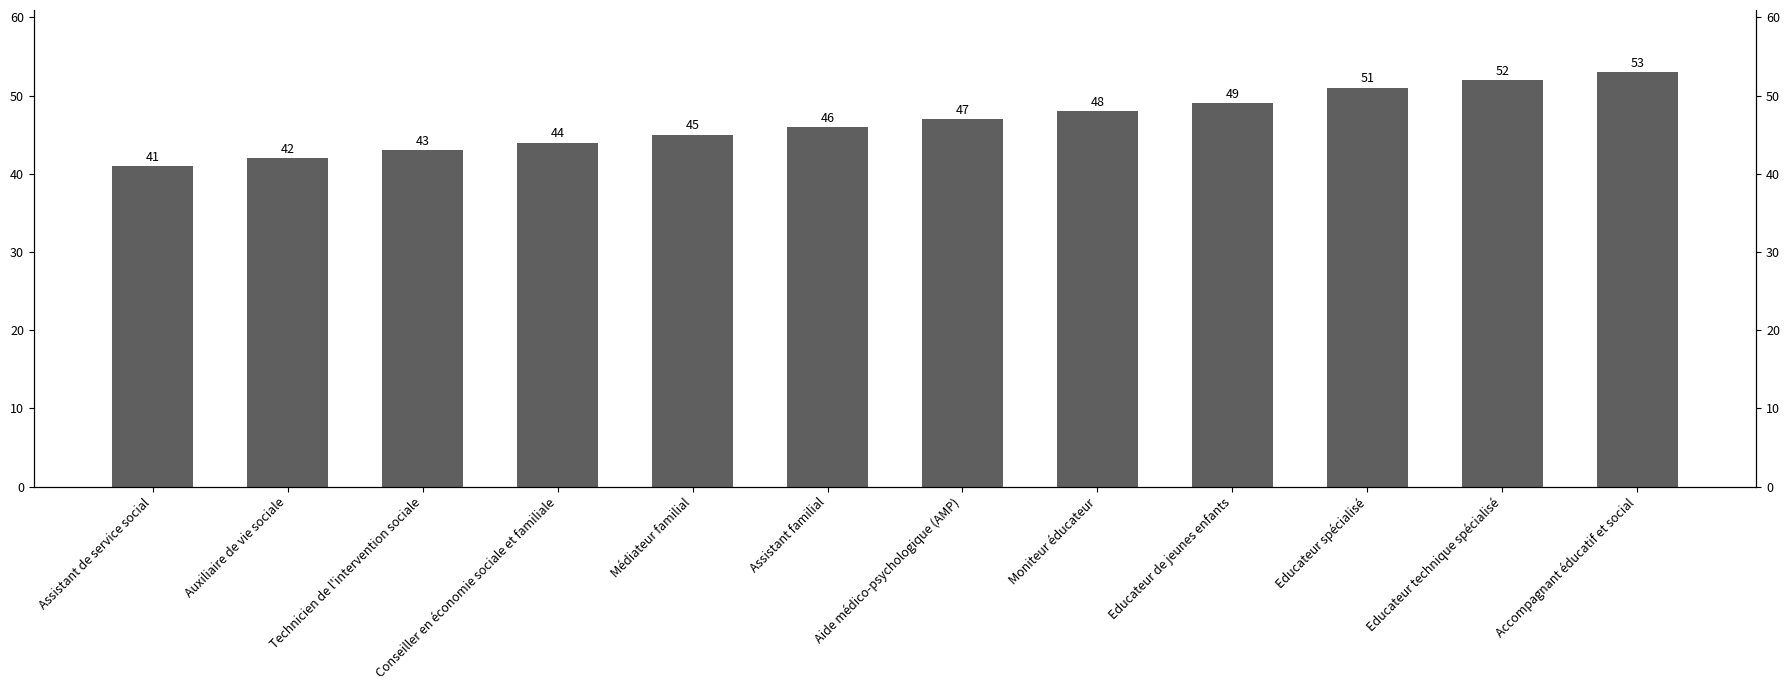

At which label does the data first exceed 47?

Moniteur éducateur